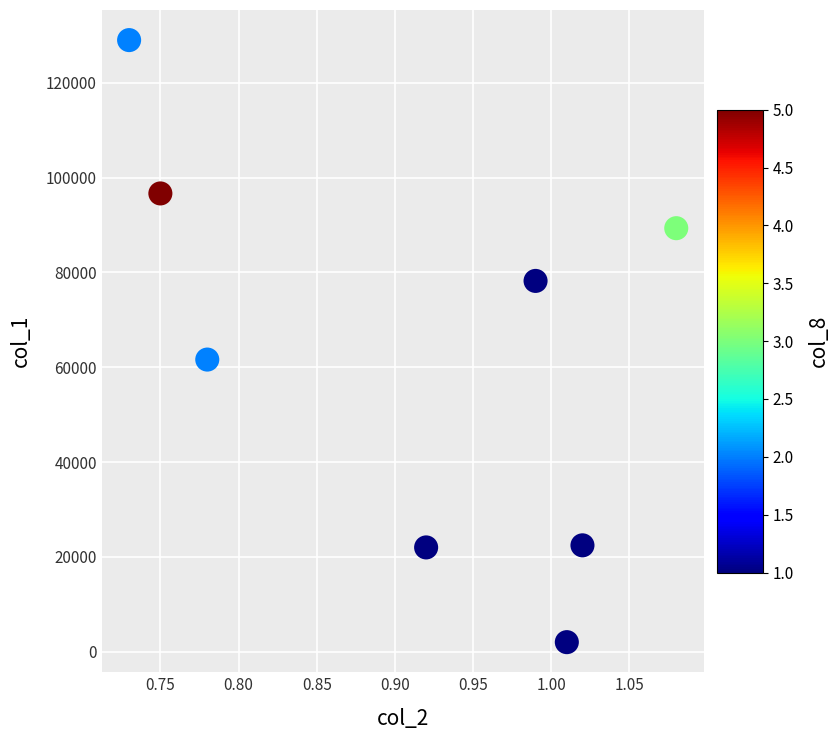

What Y value in the scatter plot is closest to 65510?

61620